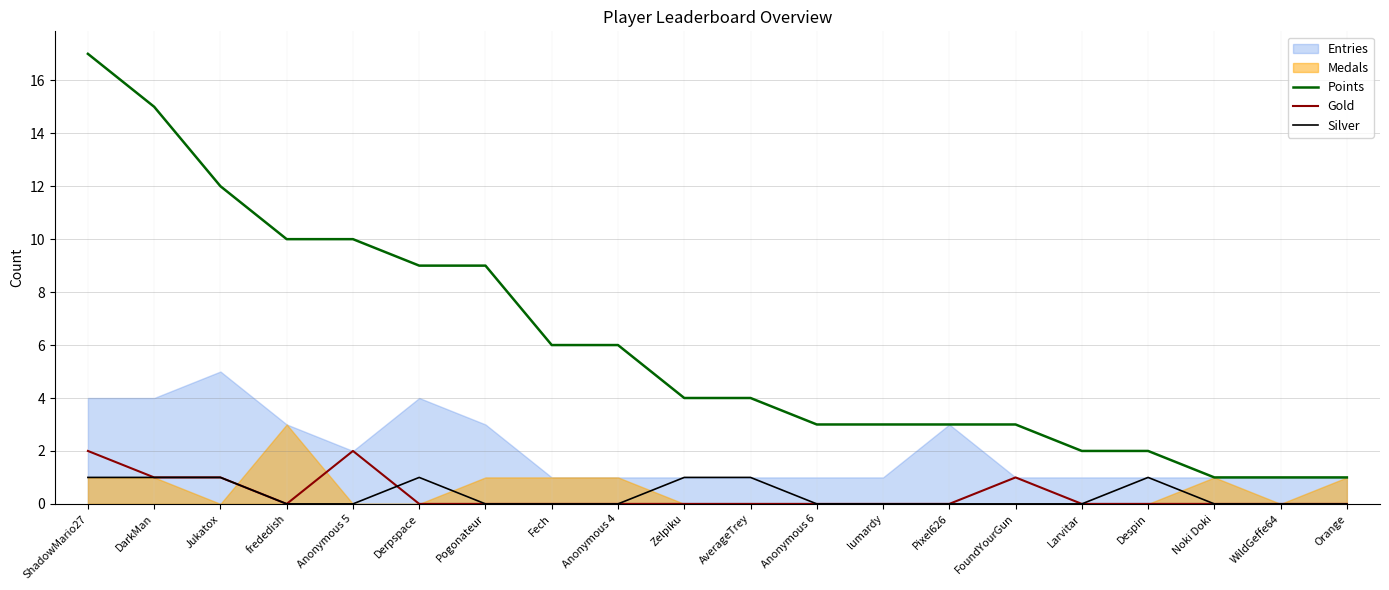

True or false: Points has a value of 3 at Despin.

False